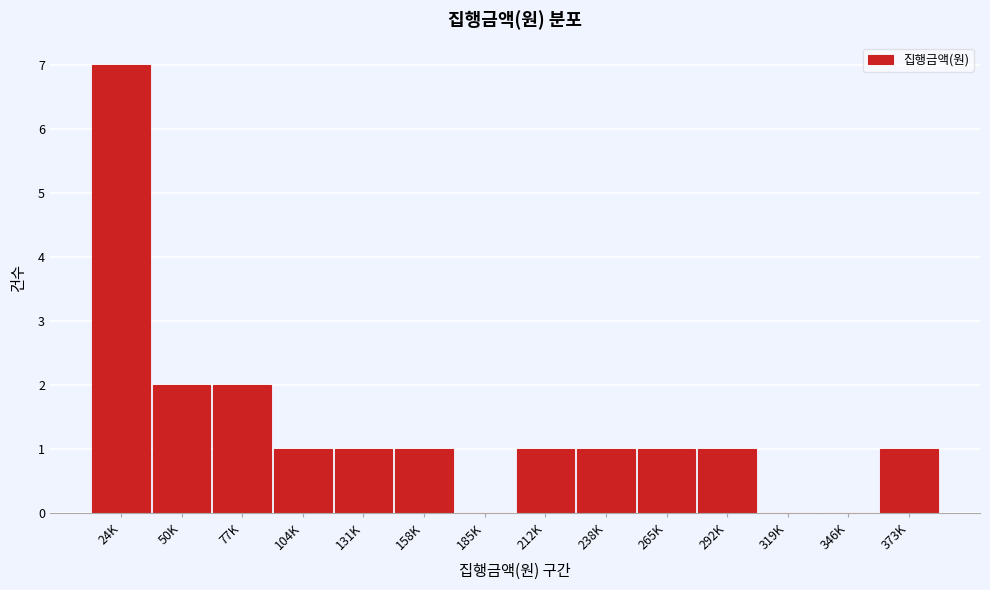

Reading left to right, transcribe all the data shown in this chart.

24K=7	50K=2	77K=2	104K=1	131K=1	158K=1	185K=0	212K=1	238K=1	265K=1	292K=1	319K=0	346K=0	373K=1